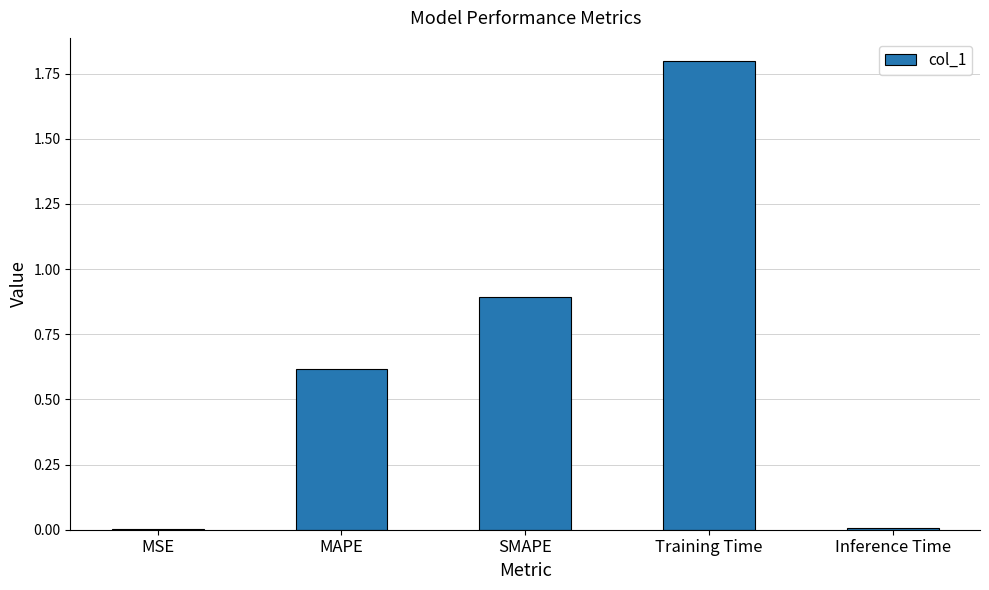

Read the value at MAPE.

0.6